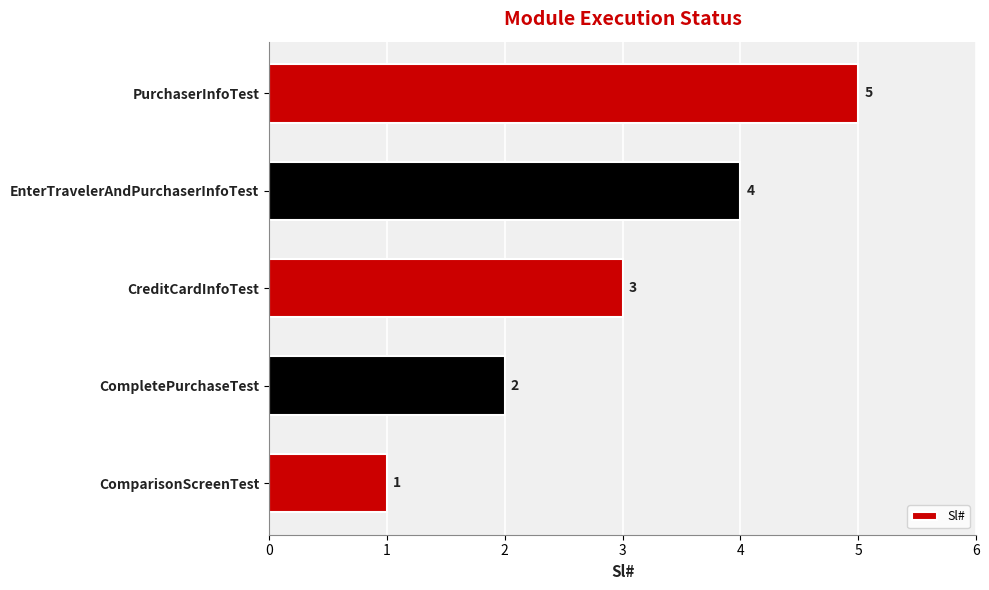

What is the average value?

3